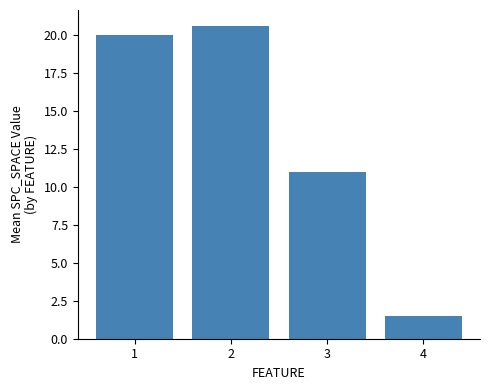

Reading left to right, what are all the values shown in this chart?

20.0	20.6	11.0	1.5